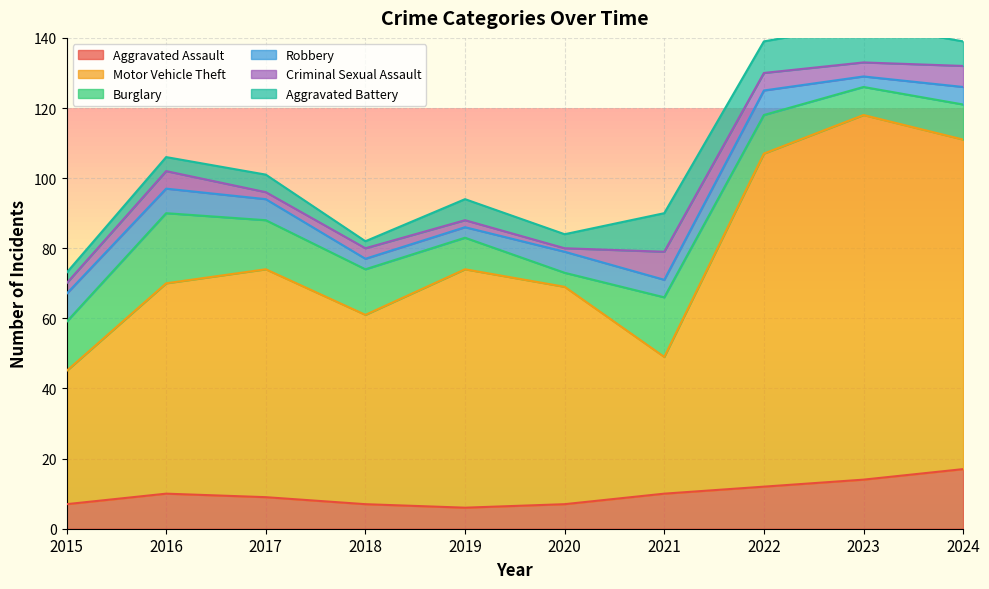

At how many categories does at least one series exceed 19?

10